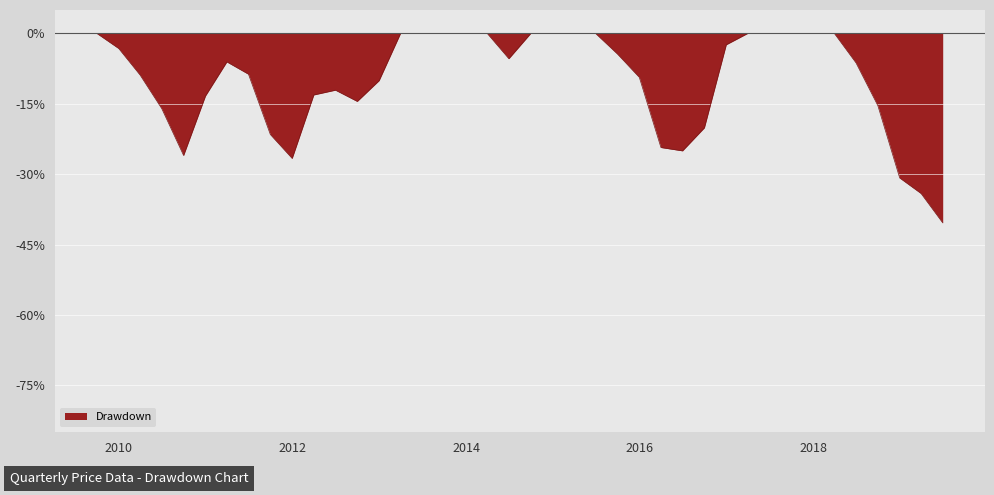

What is the difference between the maximum and minimum values?

40.4